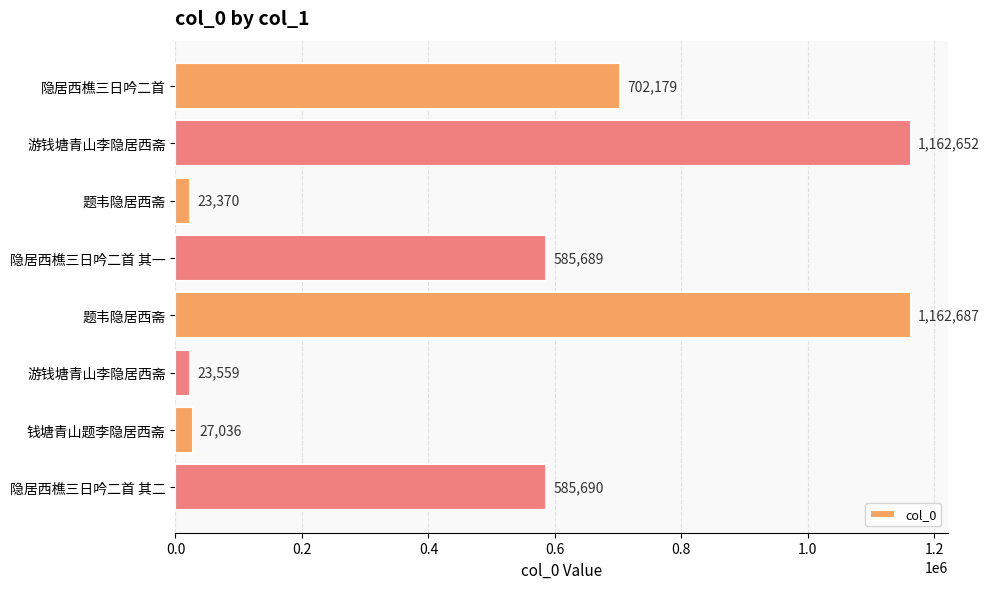

How many values are below 585690?

4